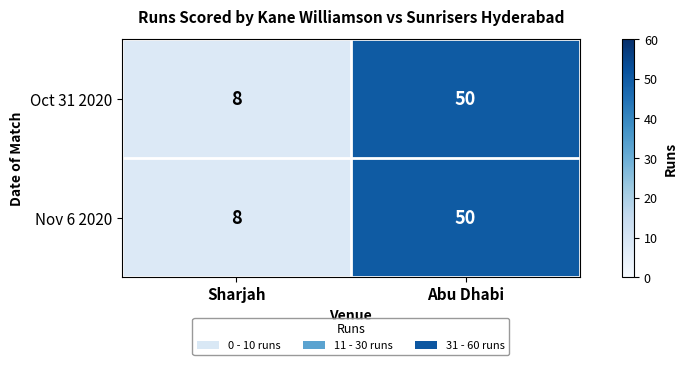

Reading left to right, extract all data points from this chart.

Oct 31 2020: Sharjah=8	Abu Dhabi=50
Nov 6 2020: Sharjah=8	Abu Dhabi=50